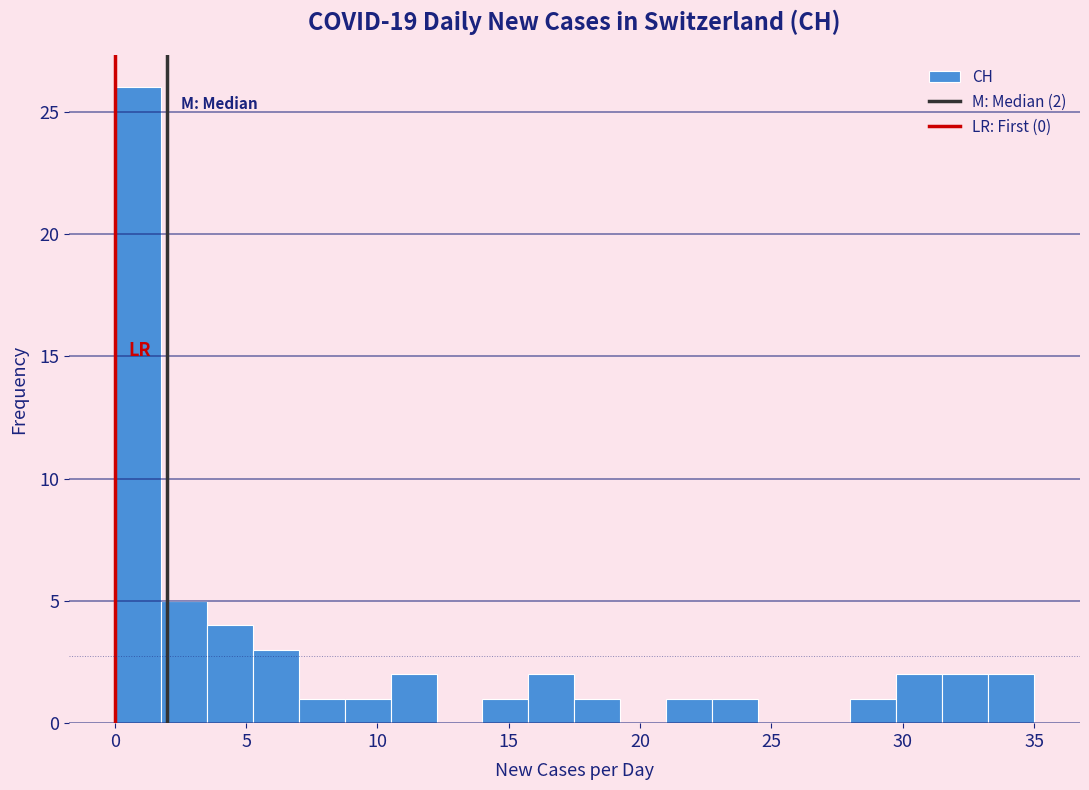

Read against the x-axis, roughly where is the centre of the tallest bar?

1.0